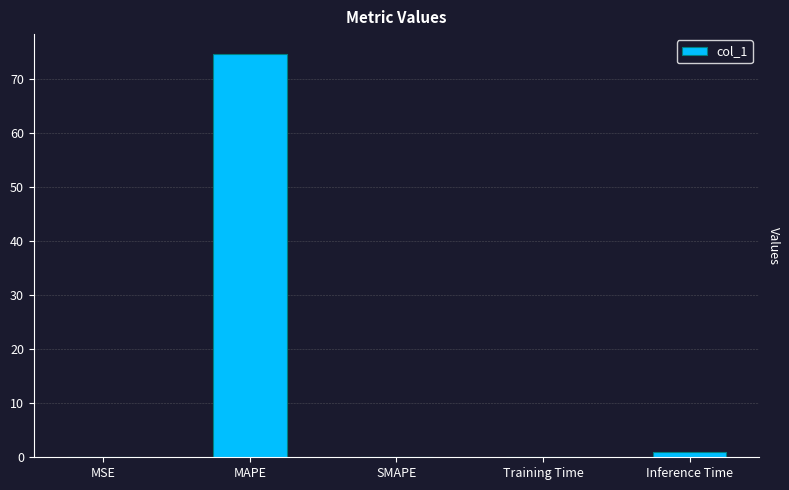

Is it true that the value at Inference Time is 1.0?

True